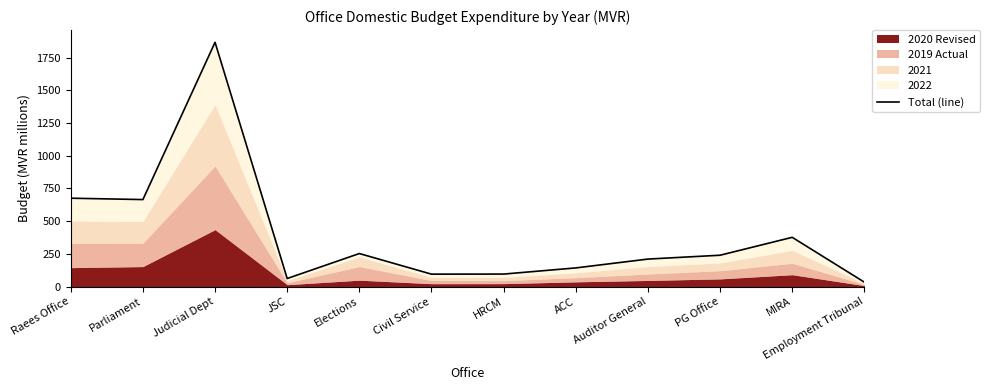

What is the sum of all values?

4717.7